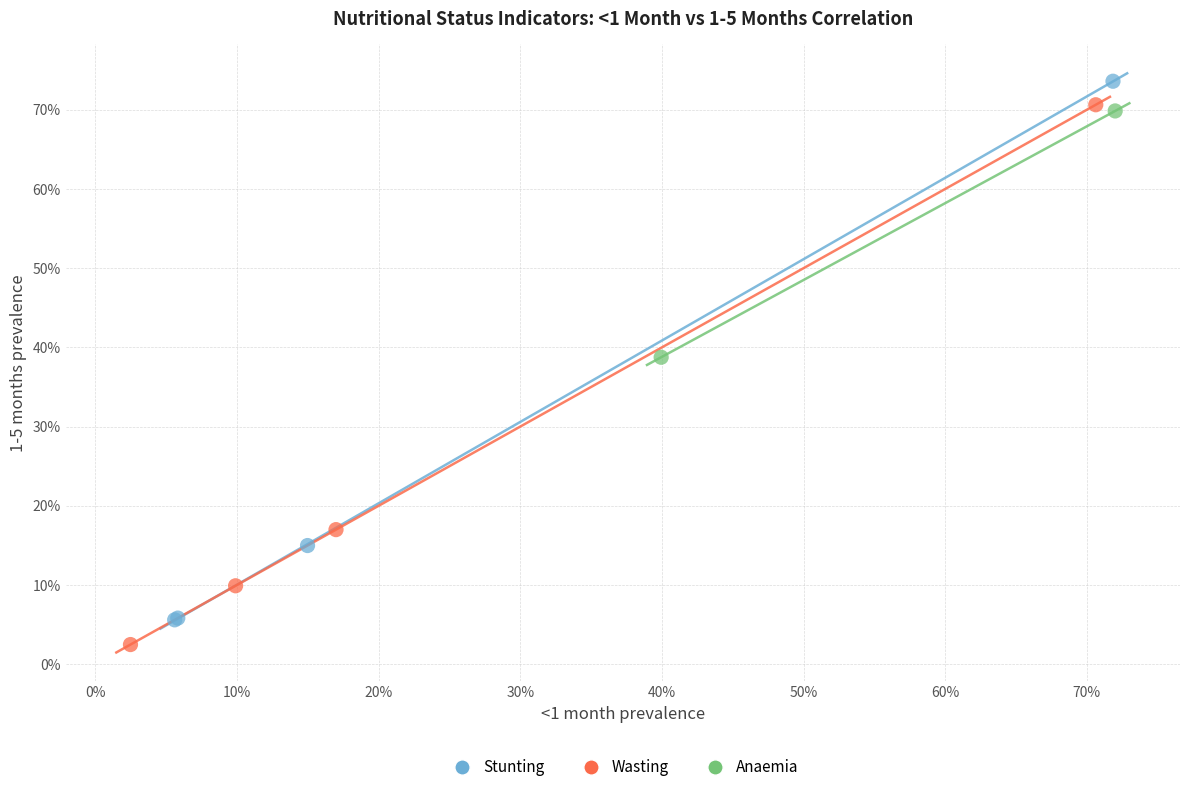

Which series contains the lowest Y value?

Wasting